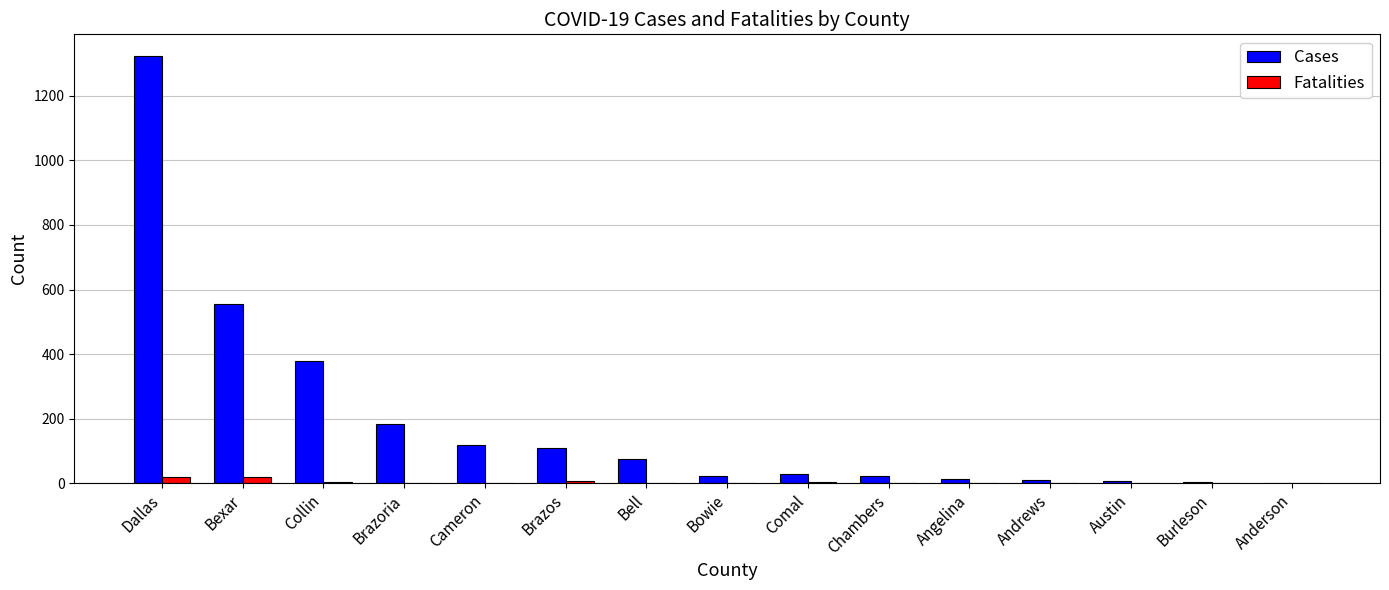

The value of Fatalities at Cameron is 1. True or false?

True